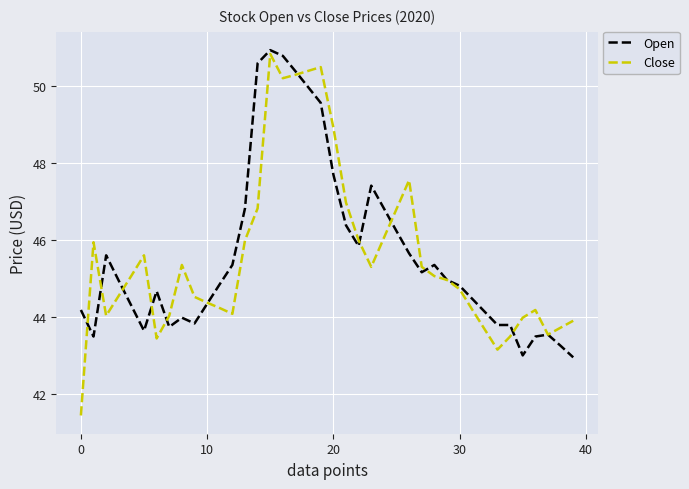

True or false: Open and Close intersect in this chart.

True